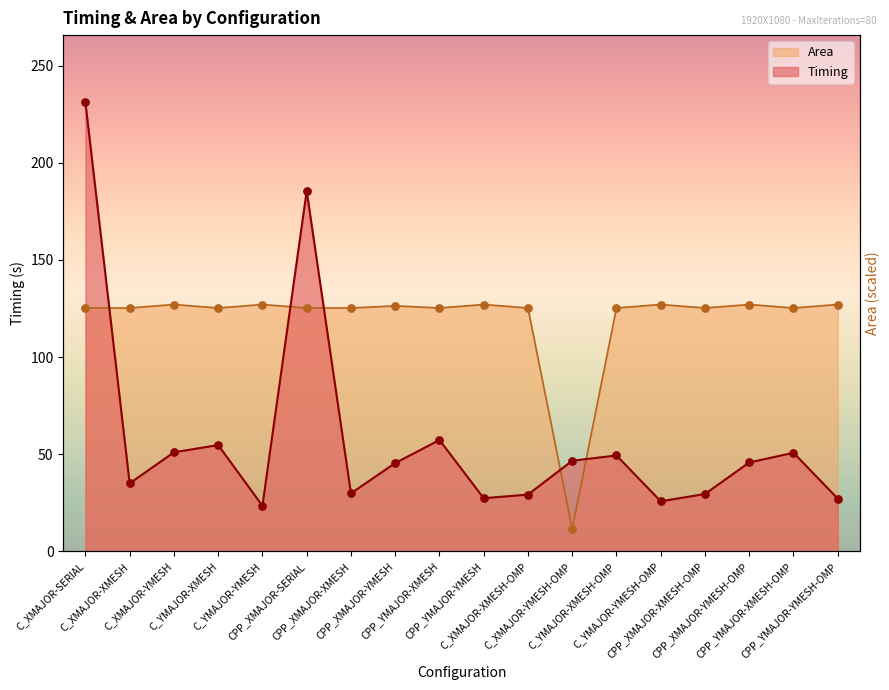

Which series has the largest Y range (max minus min)?

Timing